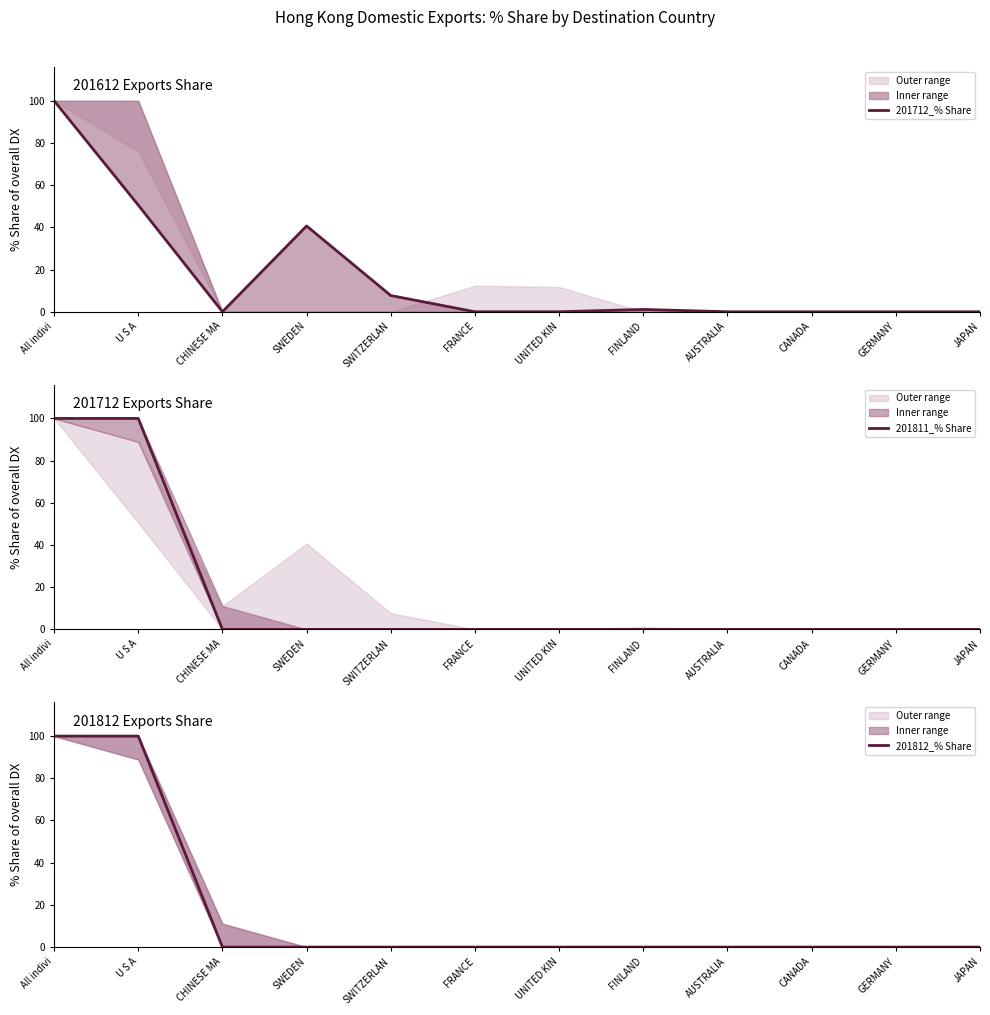

Count the number of data series in this chart.

3